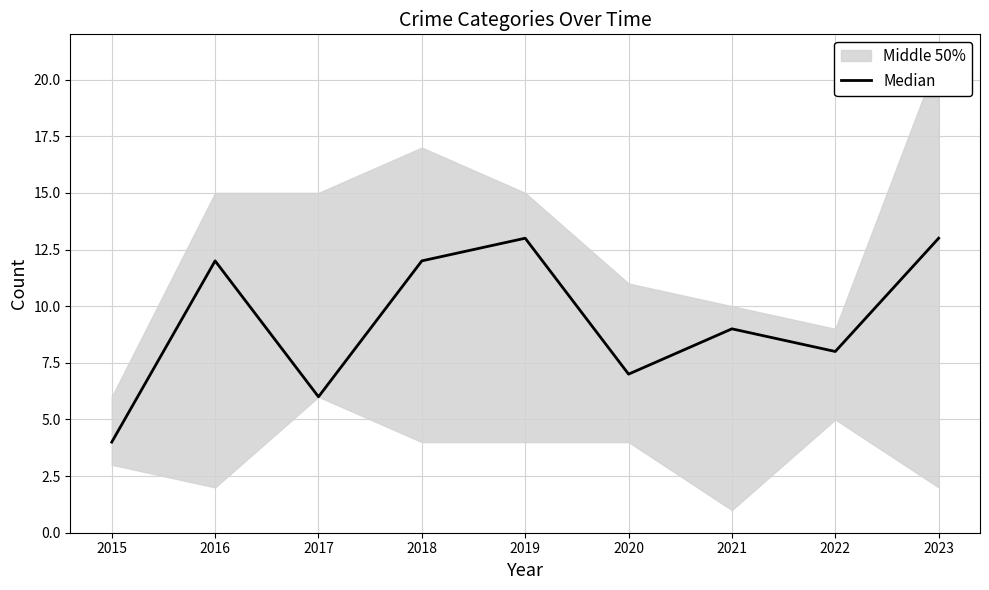

Which category has the lowest value across all series?

2015